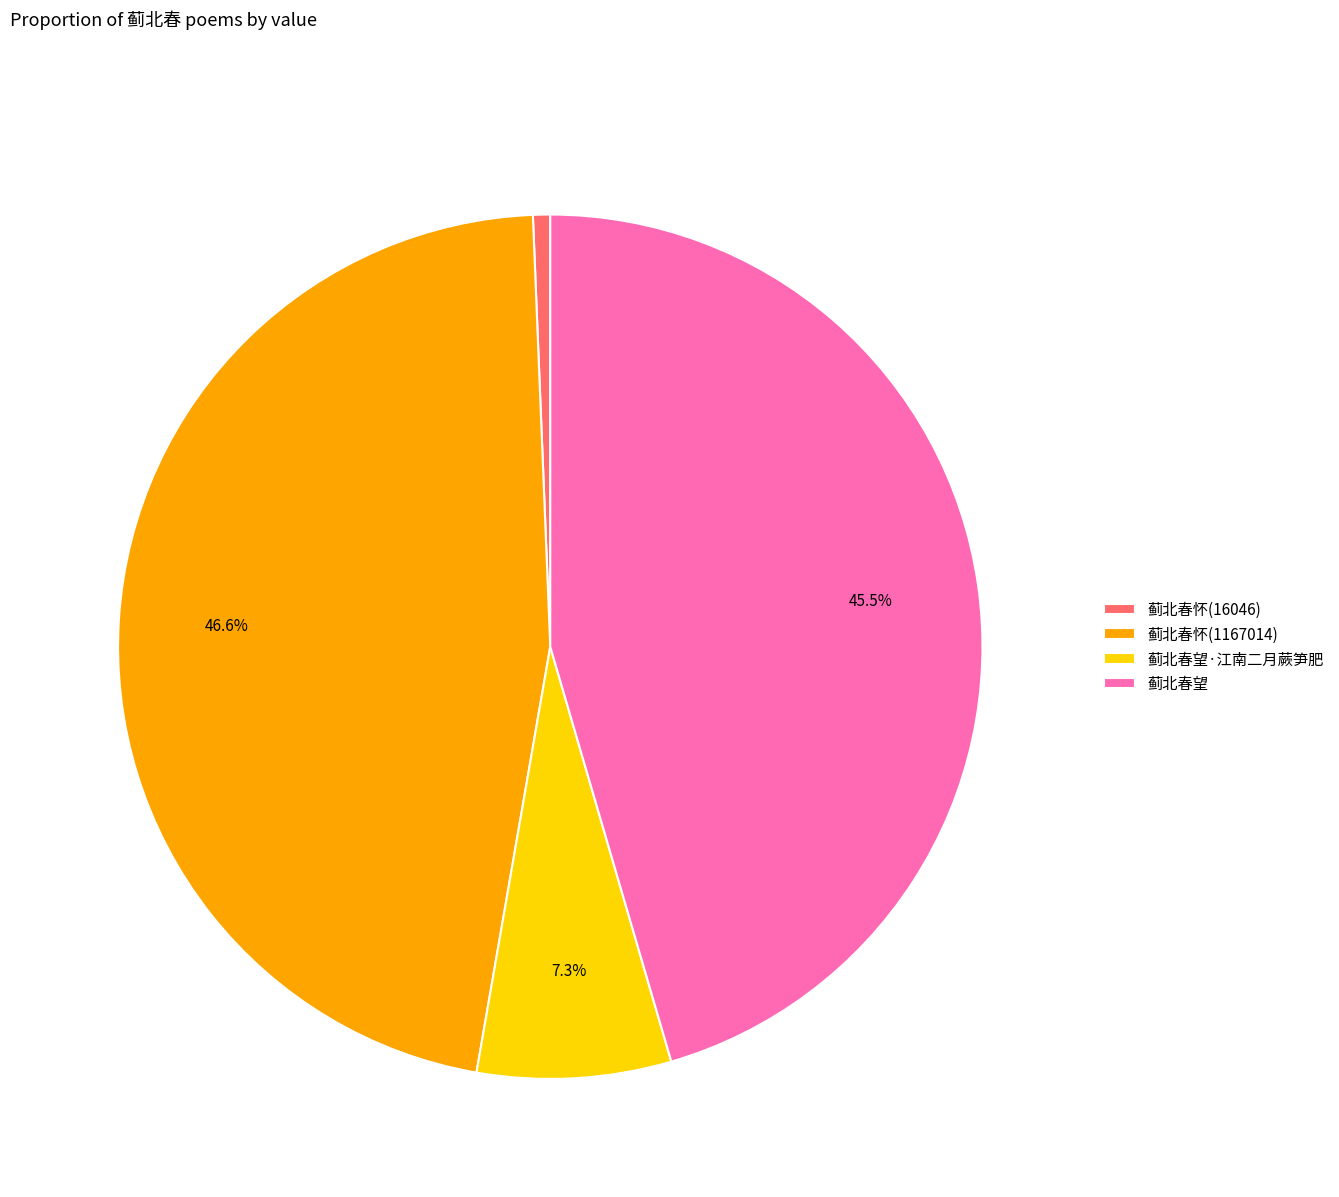

To the nearest percent, what is the combined percentage of 蓟北春怀(1167014) and 蓟北春怀(16046)?

47%